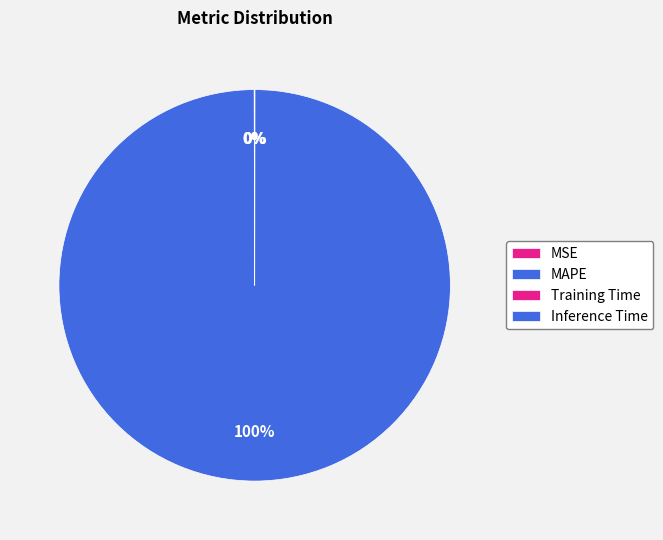

Does any single category account for the majority?

Yes